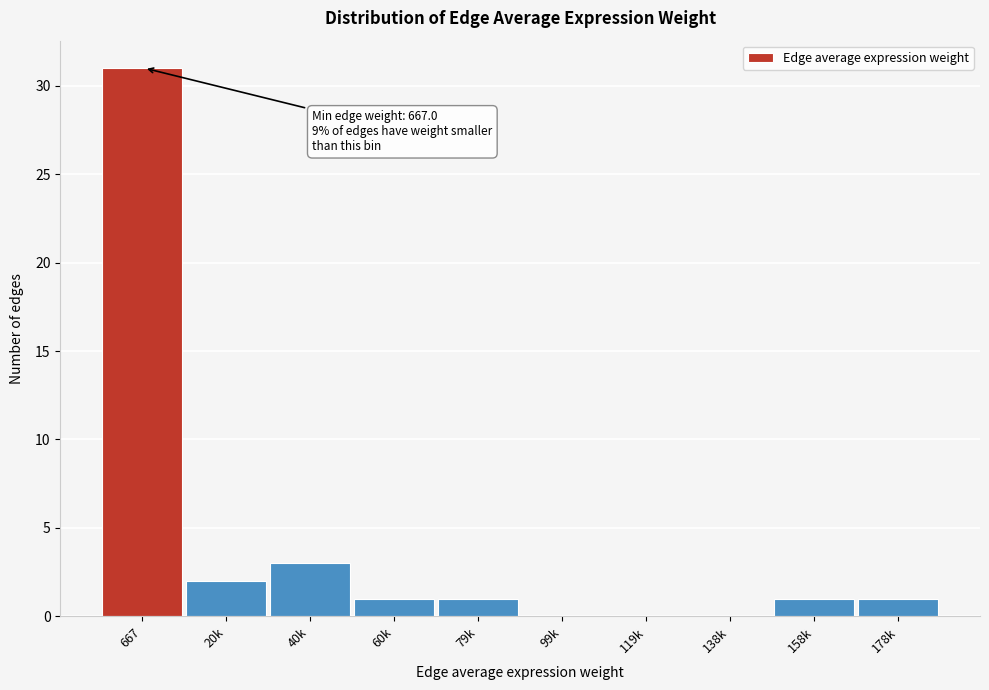

Reading left to right, transcribe all the data shown in this chart.

667=31	20k=2	40k=3	60k=1	79k=1	99k=0	119k=0	138k=0	158k=1	178k=1